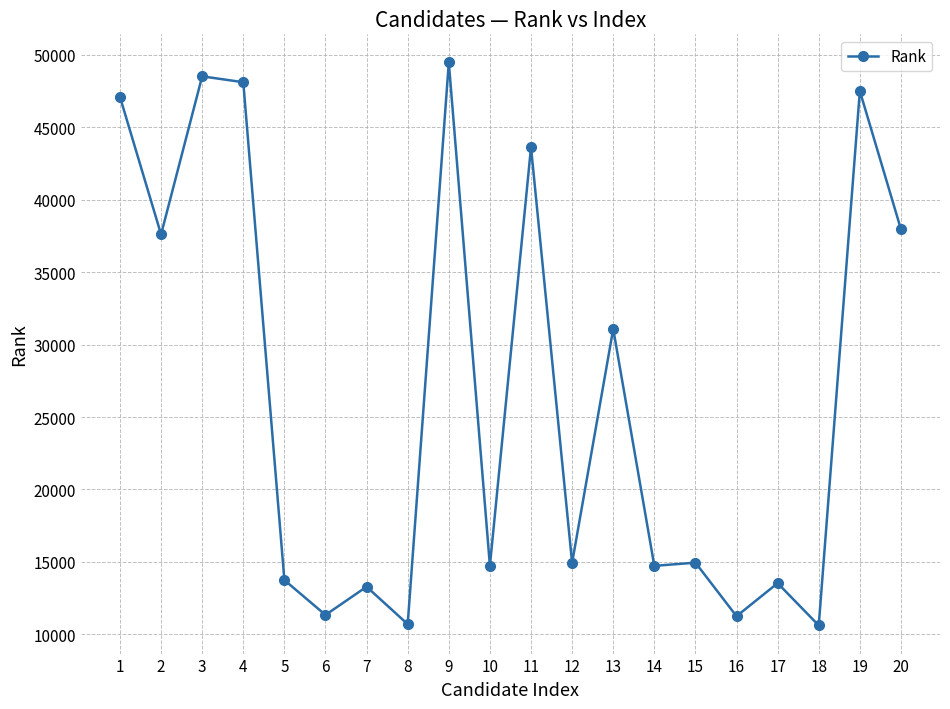

Which label corresponds to the largest value in the chart?

9